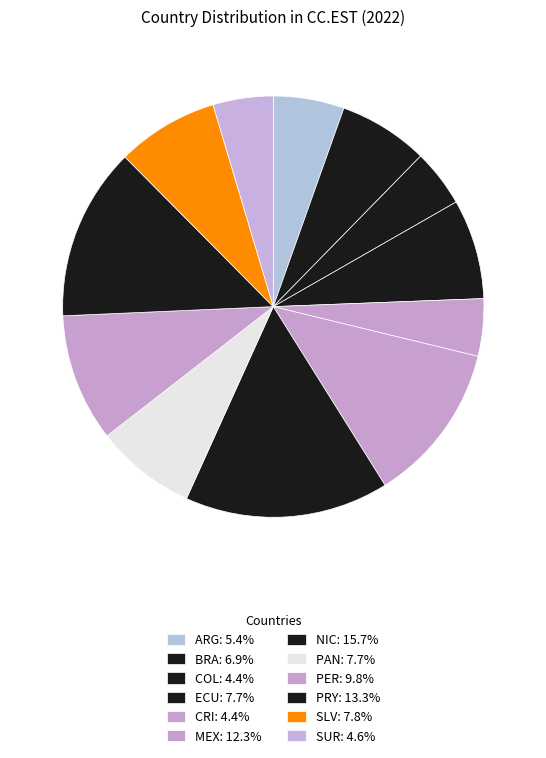

True or false: NIC accounts for 24% of the total.

False